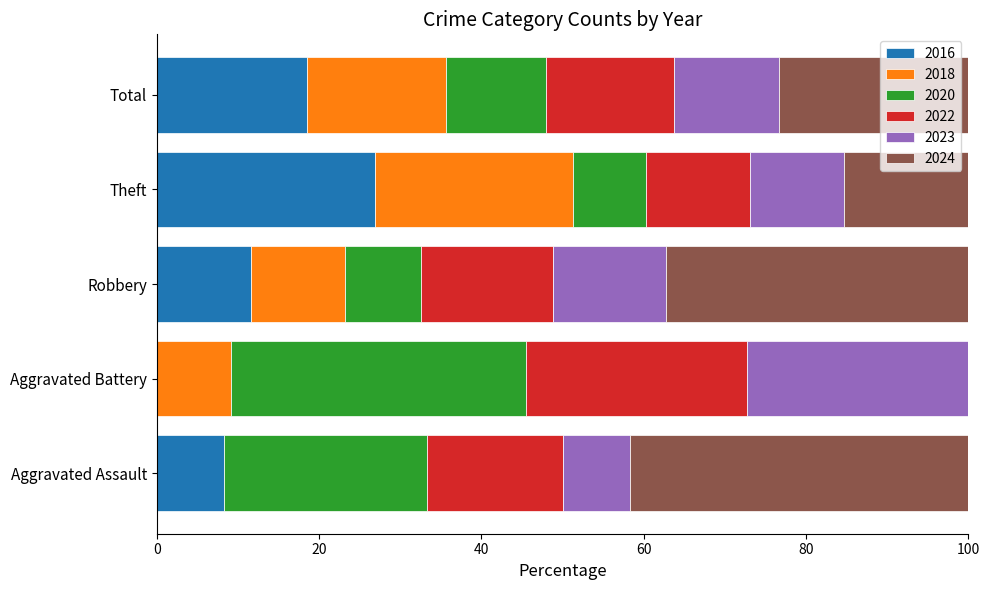

The value of 2016 at Aggravated Assault is 0. True or false?

False